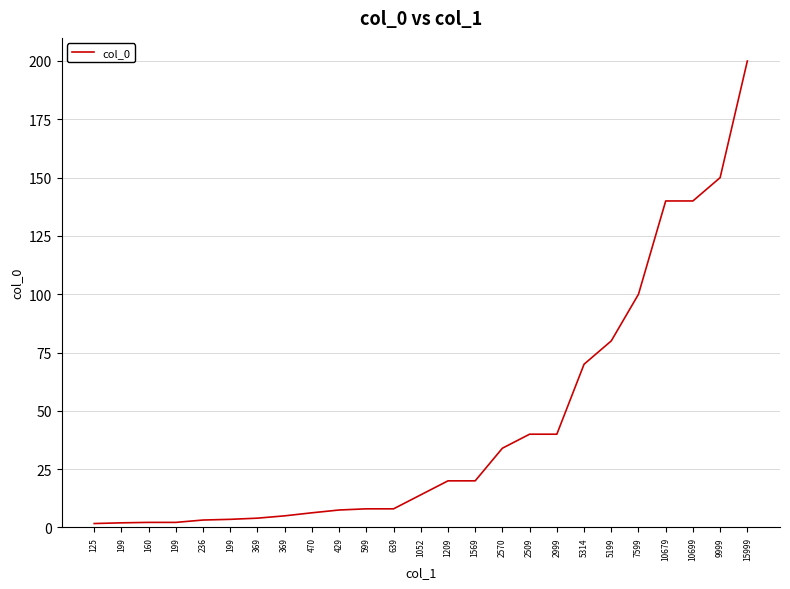

The chart shows a value of 29.3 at 1209. True or false?

False